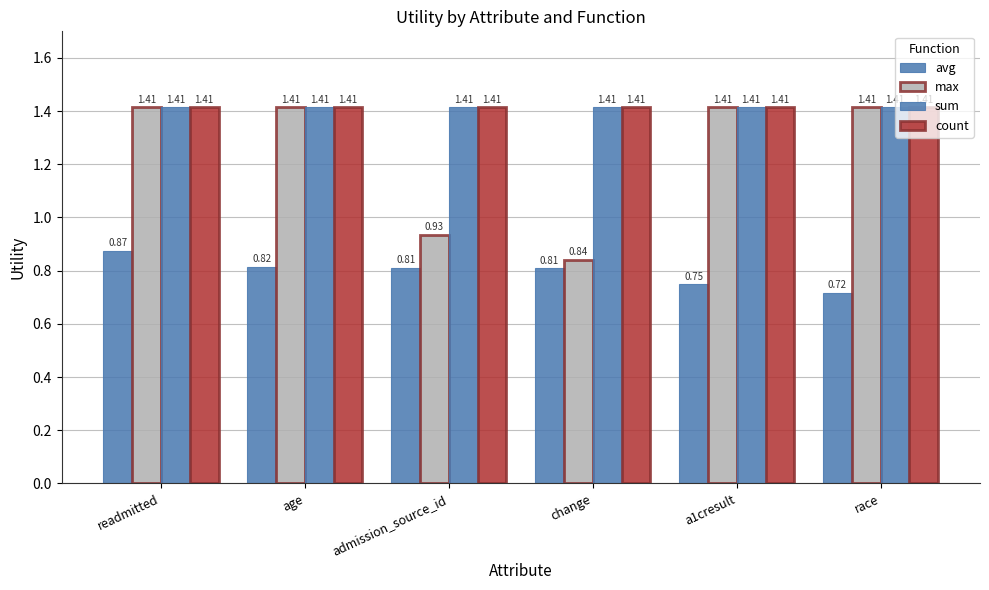

Between change and readmitted, which is larger?

readmitted